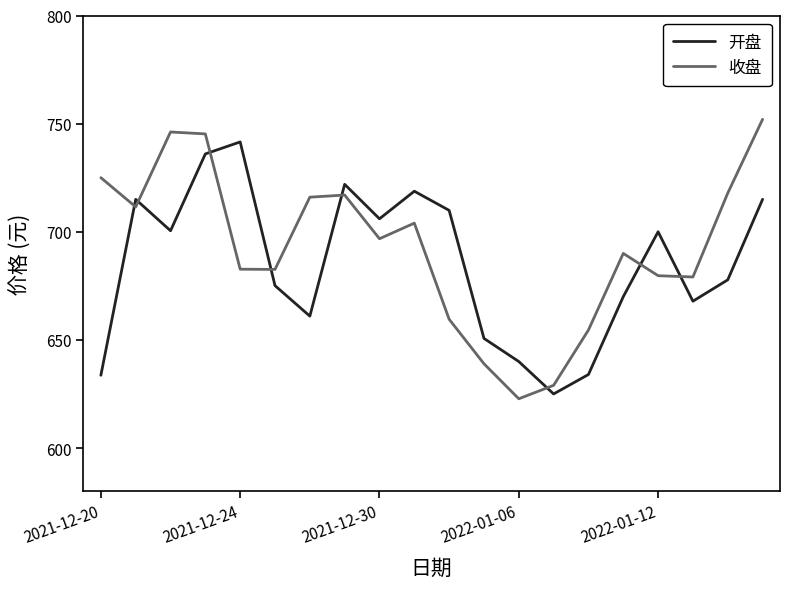

List the series in order of their peak value, lowest first.

开盘, 收盘